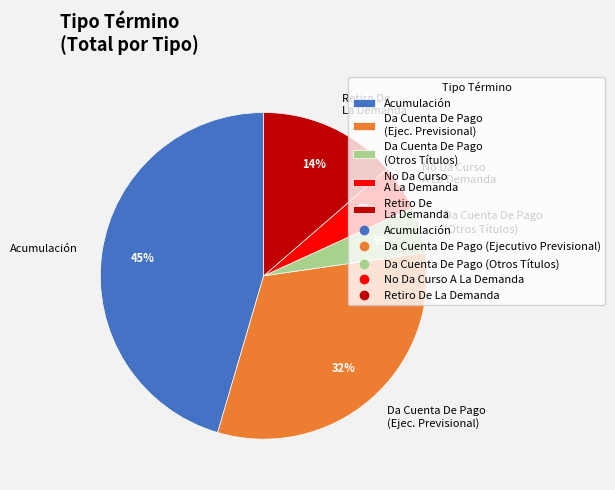

What percentage is the Da Cuenta De Pago (Otros Títulos) slice, to the nearest percent?

5%